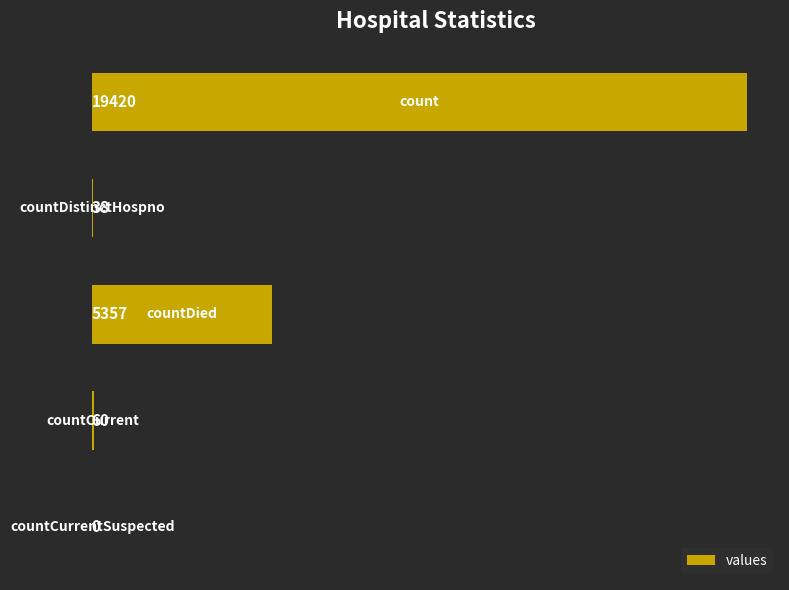

What is the greatest value displayed?

19420